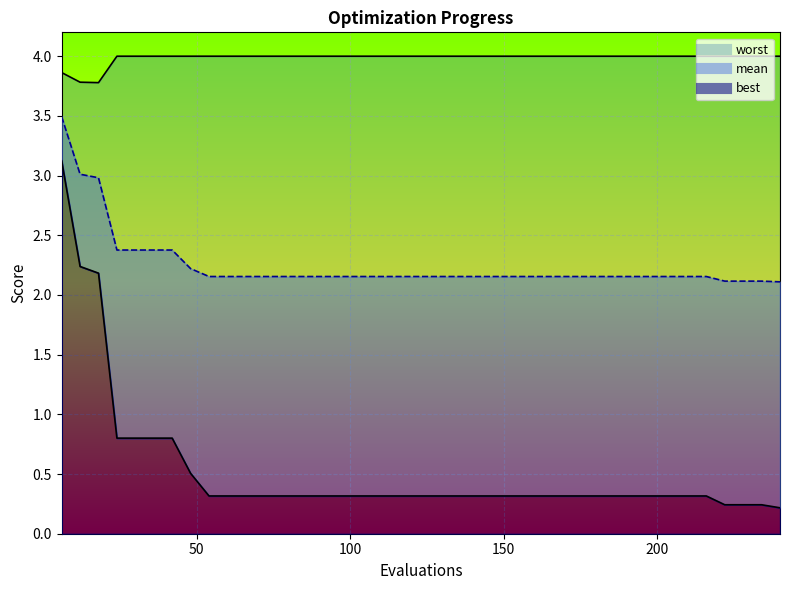

Reading right to left, extract all data points from this chart.

mean: 240=2.1	234=2.1	228=2.1	222=2.1	216=2.2	210=2.2	204=2.2	198=2.2	192=2.2	186=2.2	180=2.2	174=2.2	168=2.2	162=2.2	156=2.2	150=2.2	144=2.2	138=2.2	132=2.2	126=2.2	120=2.2	114=2.2	108=2.2	102=2.2	96=2.2	90=2.2	84=2.2	78=2.2	72=2.2	66=2.2	60=2.2	54=2.2	48=2.2	42=2.4	36=2.4	30=2.4	24=2.4	18=3.0	12=3.0	6=3.5
best: 240=0.2	234=0.2	228=0.2	222=0.2	216=0.3	210=0.3	204=0.3	198=0.3	192=0.3	186=0.3	180=0.3	174=0.3	168=0.3	162=0.3	156=0.3	150=0.3	144=0.3	138=0.3	132=0.3	126=0.3	120=0.3	114=0.3	108=0.3	102=0.3	96=0.3	90=0.3	84=0.3	78=0.3	72=0.3	66=0.3	60=0.3	54=0.3	48=0.5	42=0.8	36=0.8	30=0.8	24=0.8	18=2.2	12=2.2	6=3.1
worst: 240=4.0	234=4.0	228=4.0	222=4.0	216=4.0	210=4.0	204=4.0	198=4.0	192=4.0	186=4.0	180=4.0	174=4.0	168=4.0	162=4.0	156=4.0	150=4.0	144=4.0	138=4.0	132=4.0	126=4.0	120=4.0	114=4.0	108=4.0	102=4.0	96=4.0	90=4.0	84=4.0	78=4.0	72=4.0	66=4.0	60=4.0	54=4.0	48=4.0	42=4.0	36=4.0	30=4.0	24=4.0	18=3.8	12=3.8	6=3.9